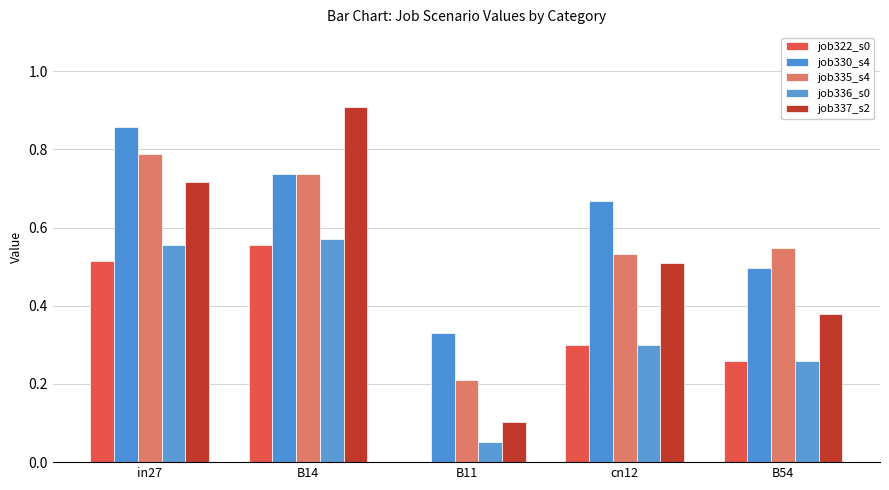

How many categories are shown in the chart?

5